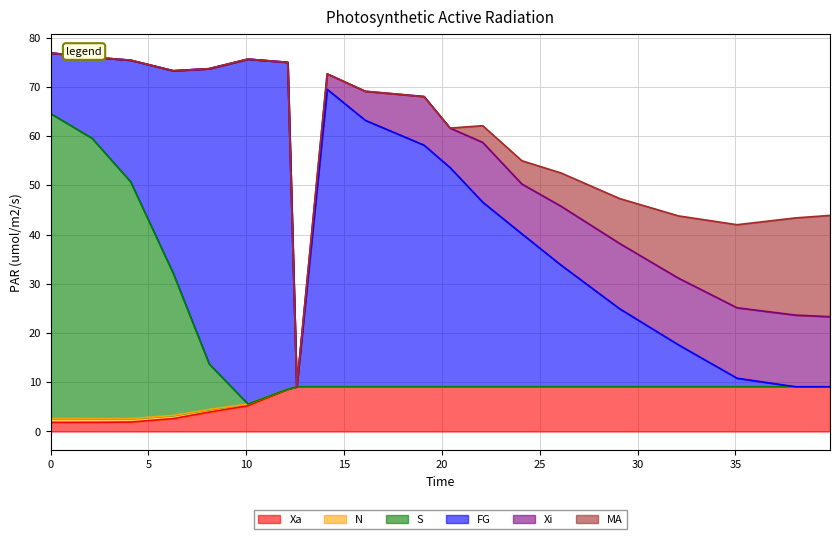

Between 9 and 20, which is larger?

9